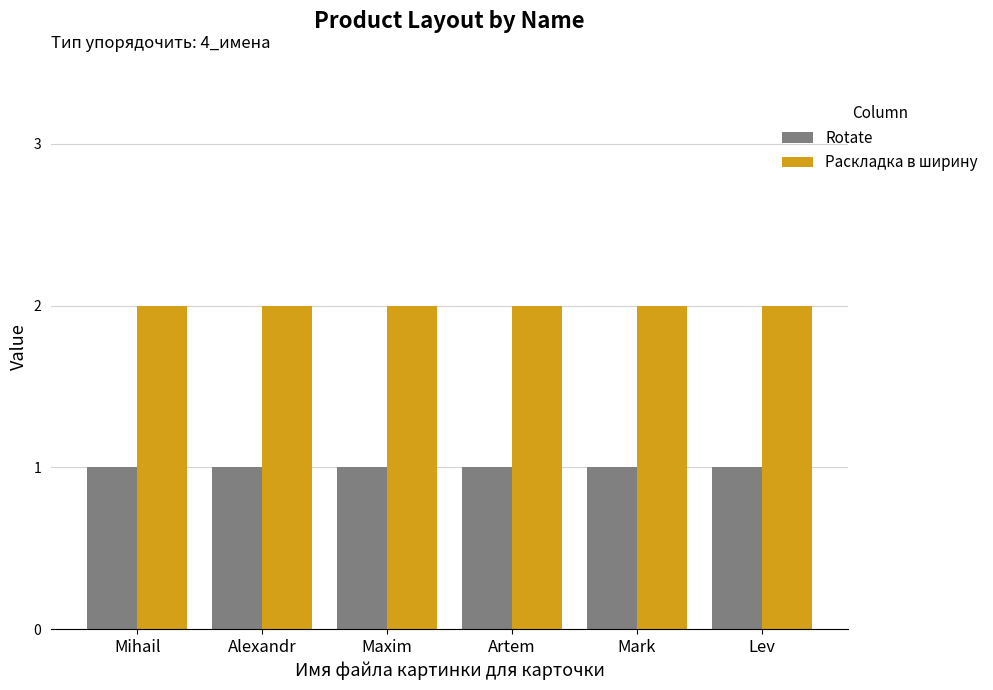

At how many categories does at least one series exceed 1?

6